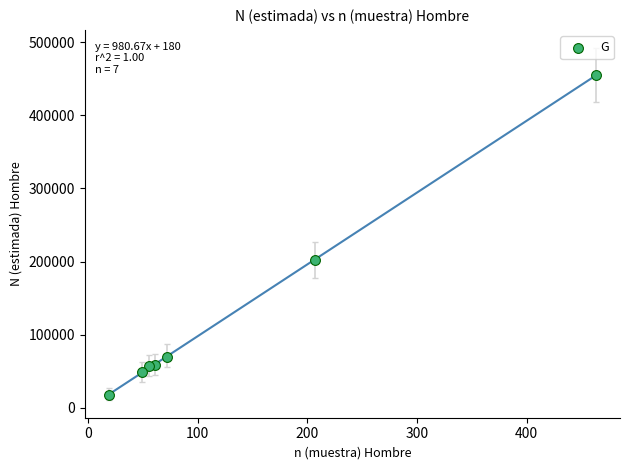

What Y value in the scatter plot is closest to 236371?

201964